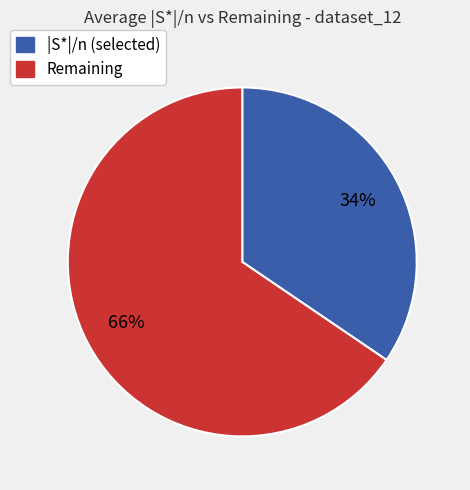

To the nearest percent, what is the average slice percentage?

50%